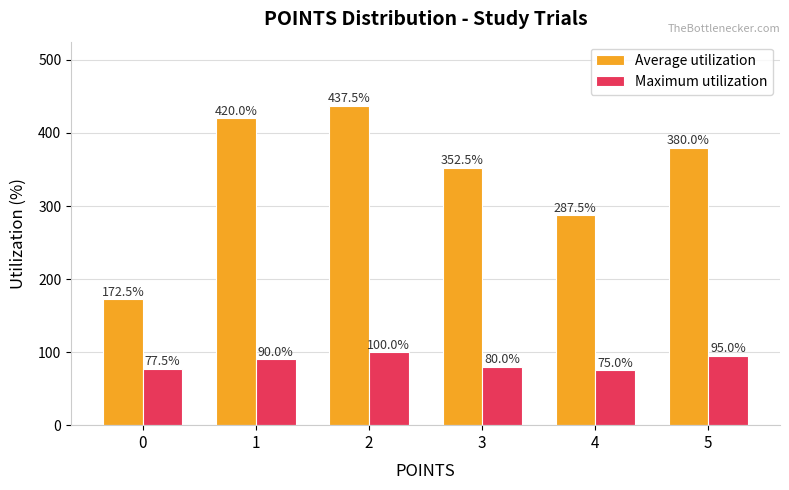

Count the number of categories in the chart.

6